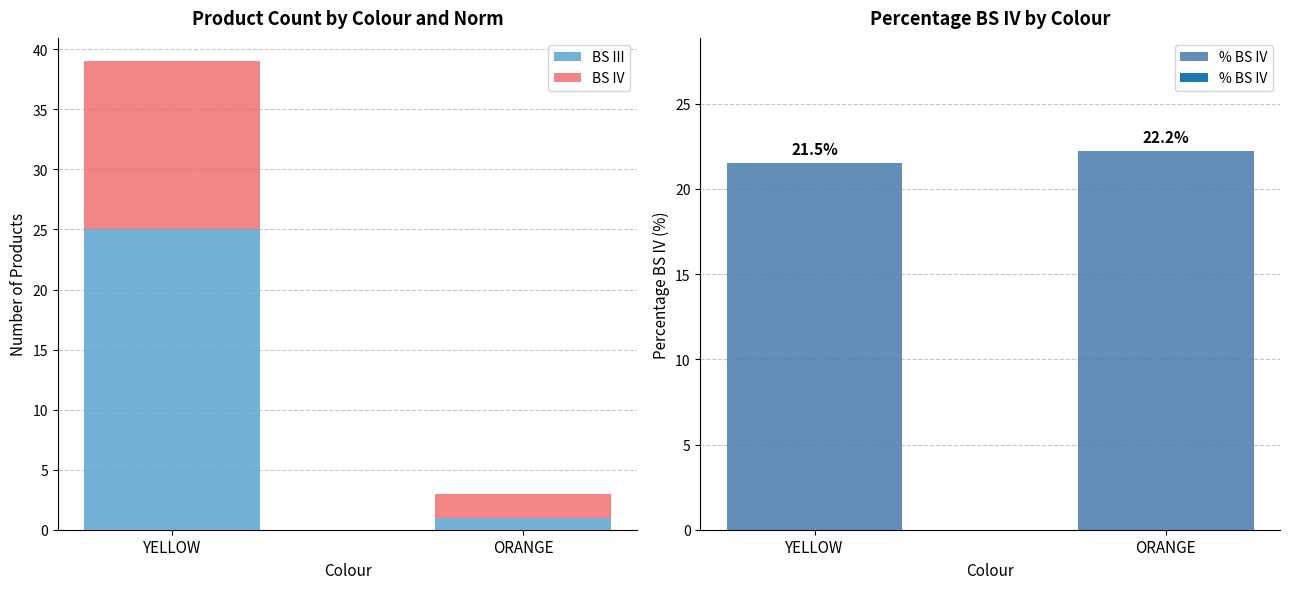

How many bars are there in total?

6